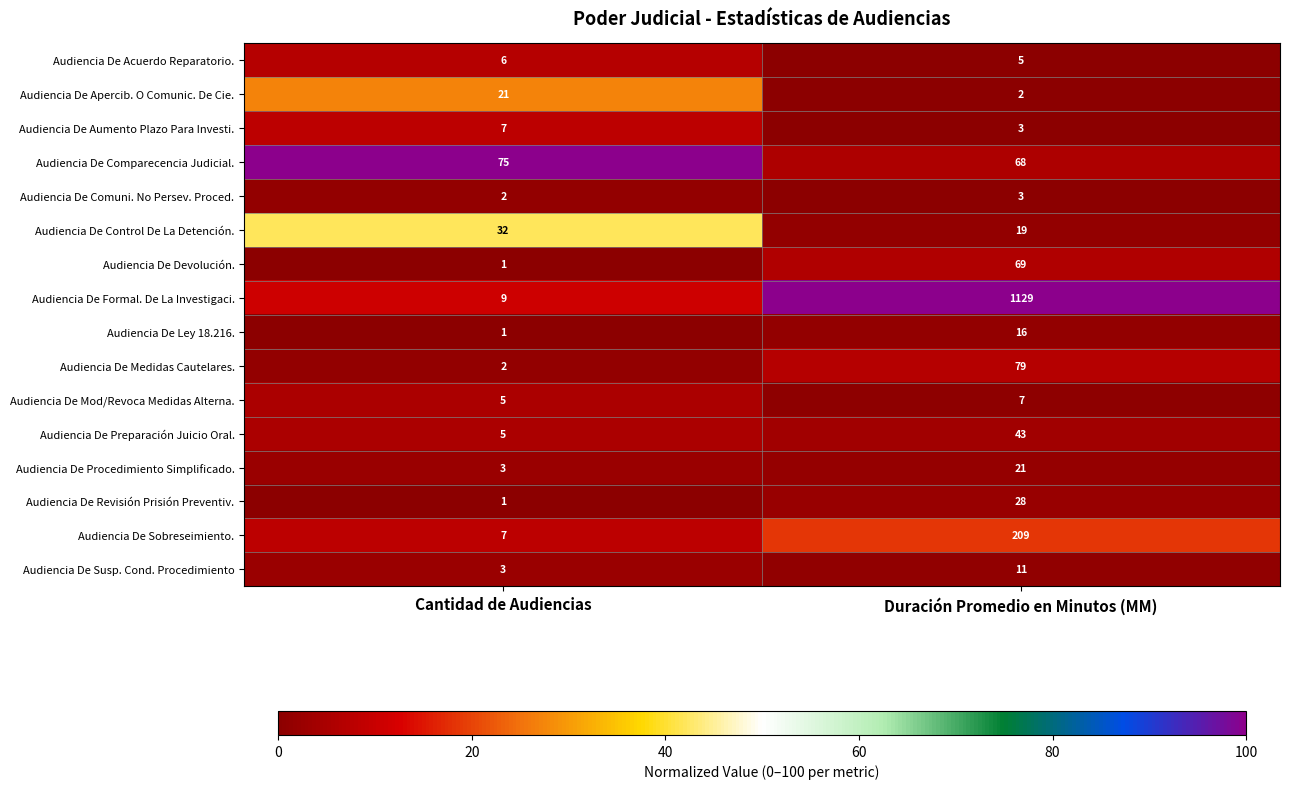

What is the difference between the highest and lowest values at Cantidad de Audiencias?

74